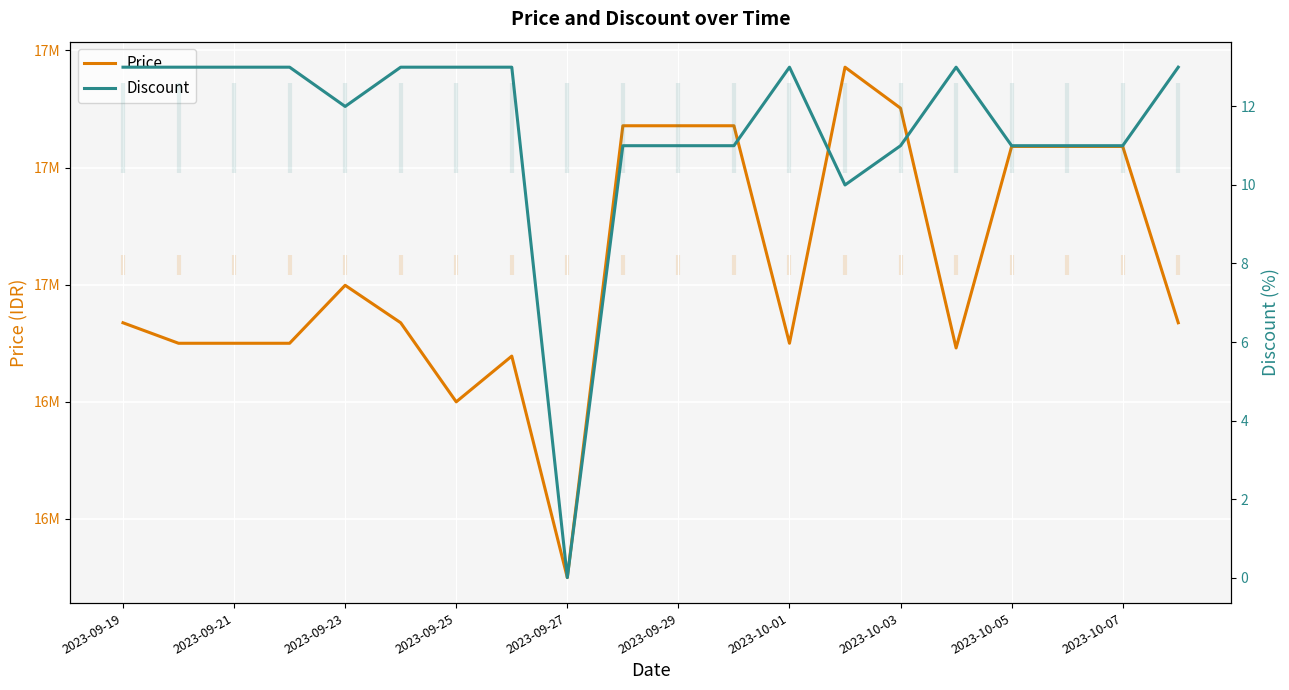

Between 16 and 19, which series saw the biggest shift?

Price